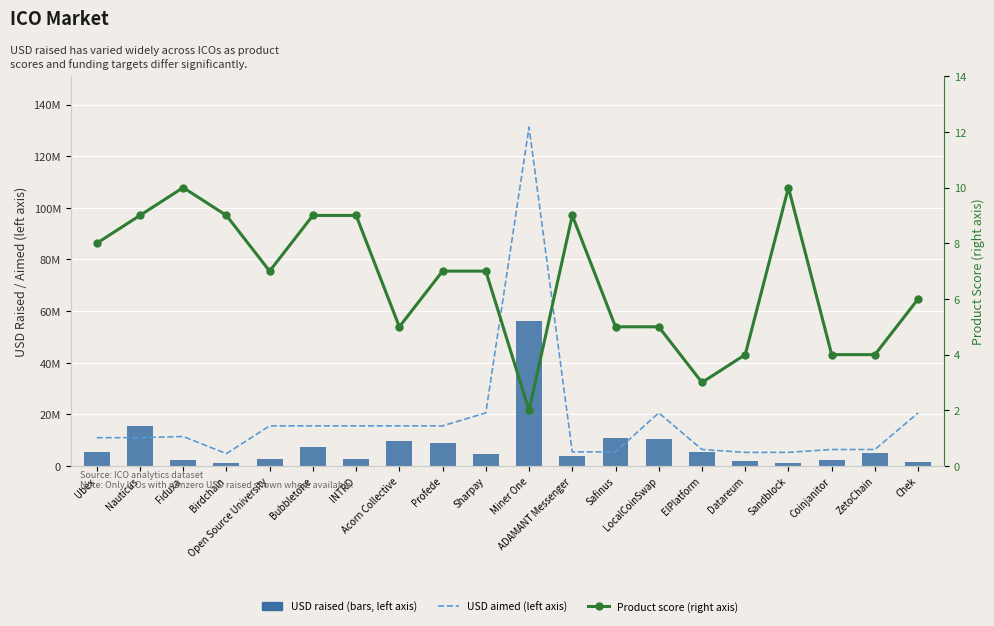

How many groups of bars are there?

20